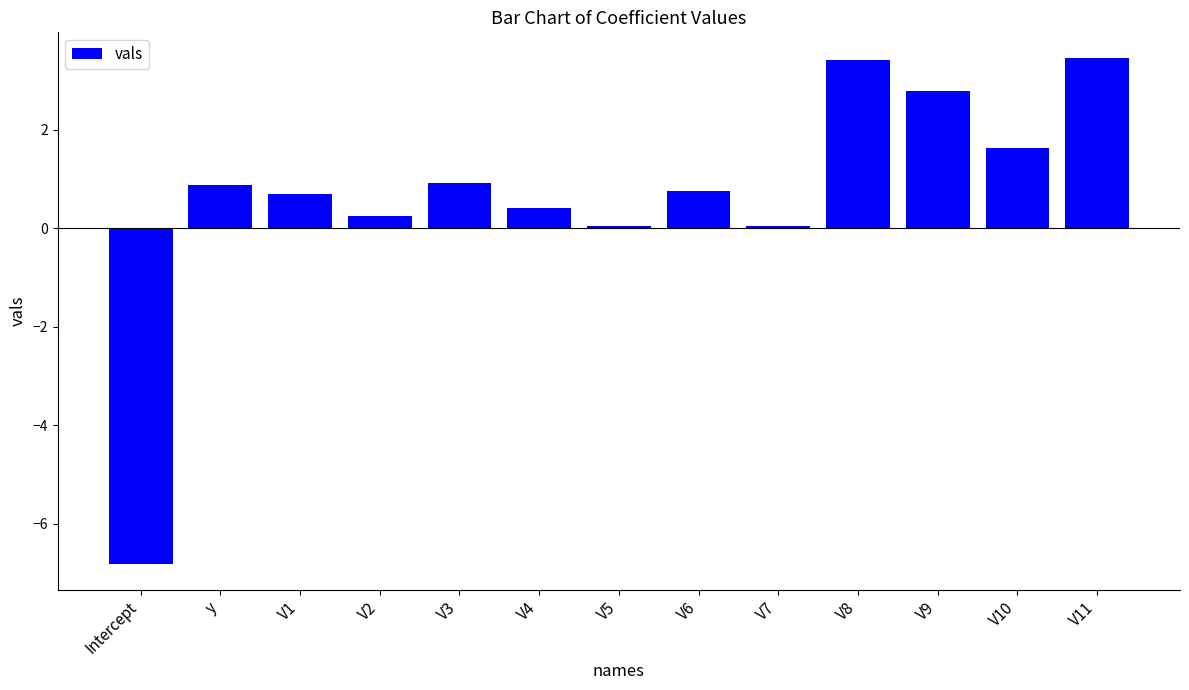

What is the minimum value shown in the chart?

-6.8